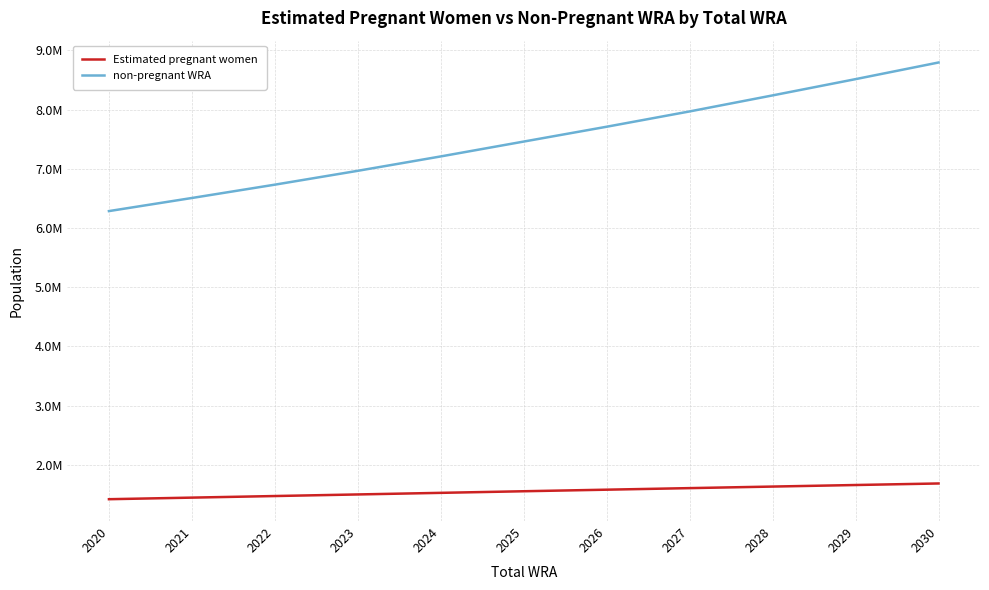

True or false: Estimated pregnant women has more than 1 interior local peaks.

False